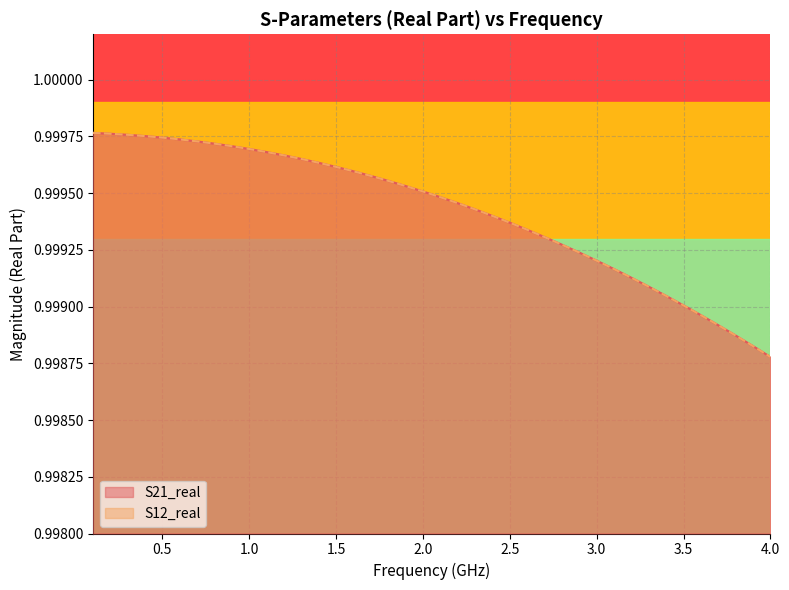

Reading right to left, list all the values displayed in this chart.

S21_real: 1.0	1.0	1.0	1.0	1.0	1.0	1.0	1.0	1.0	1.0	1.0	1.0	1.0	1.0	1.0	1.0	1.0	1.0	1.0	1.0	1.0	1.0	1.0	1.0	1.0	1.0	1.0	1.0	1.0	1.0	1.0	1.0	1.0	1.0	1.0	1.0	1.0	1.0	1.0	1.0
S12_real: 1.0	1.0	1.0	1.0	1.0	1.0	1.0	1.0	1.0	1.0	1.0	1.0	1.0	1.0	1.0	1.0	1.0	1.0	1.0	1.0	1.0	1.0	1.0	1.0	1.0	1.0	1.0	1.0	1.0	1.0	1.0	1.0	1.0	1.0	1.0	1.0	1.0	1.0	1.0	1.0